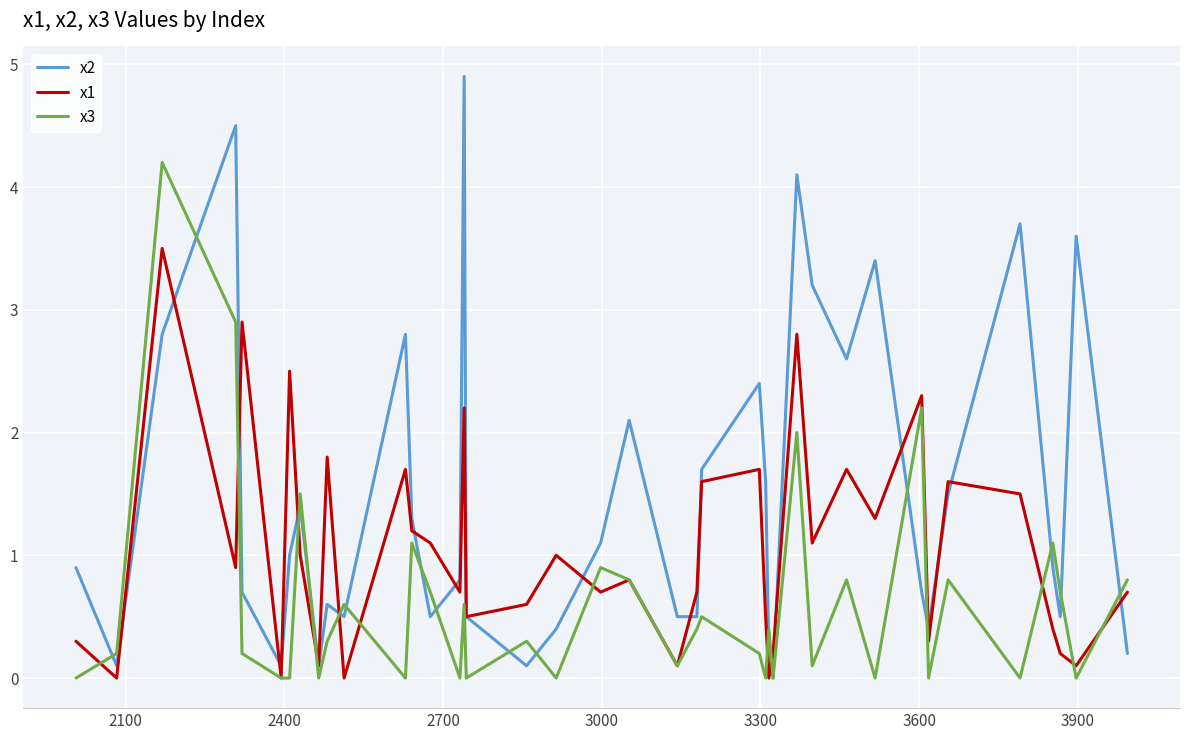

List the series in order of their peak value, highest first.

x2, x3, x1